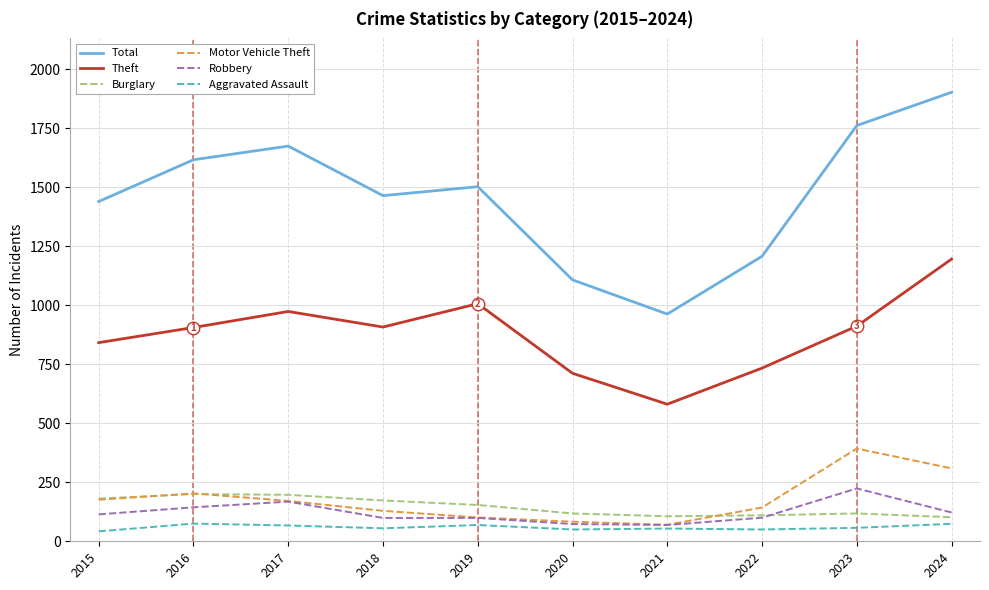

Where does the Total series first go above 1503?

2016